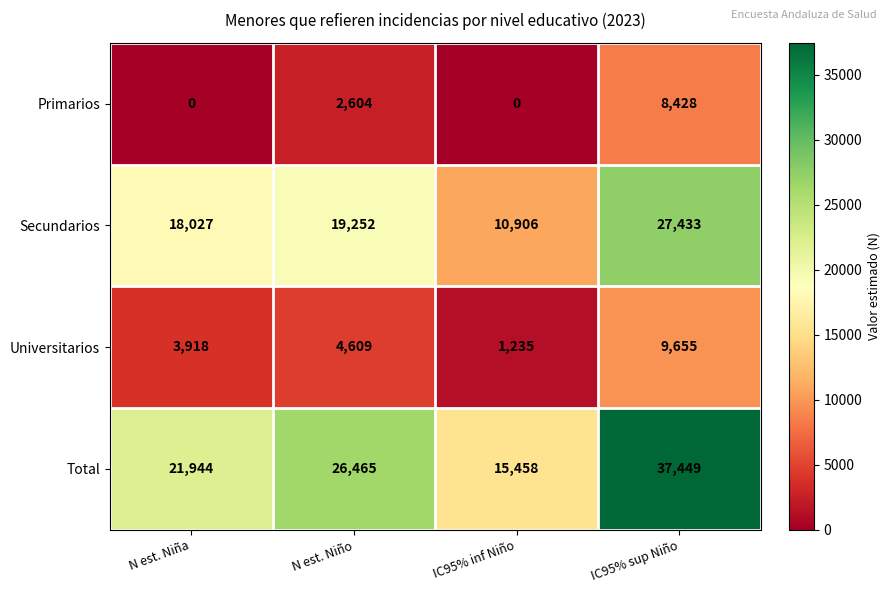

Between N est. Niña and IC95% sup Niño, which series saw the biggest shift?

Total